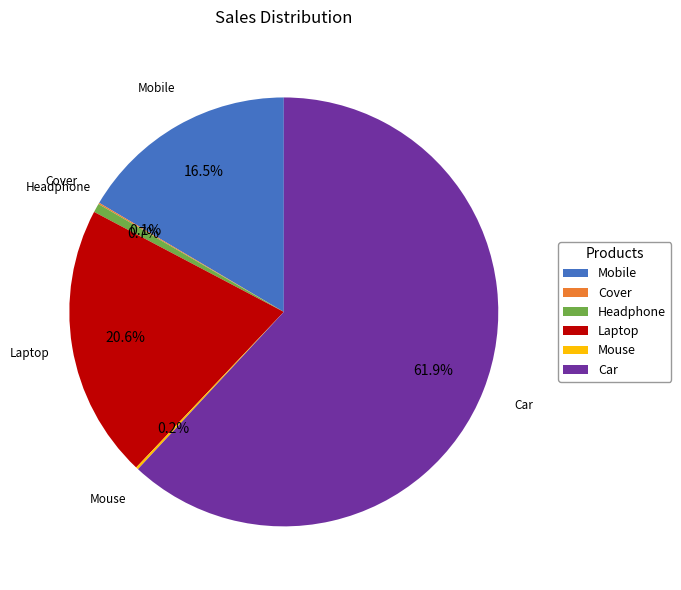

To the nearest percent, what portion does Headphone represent?

1%